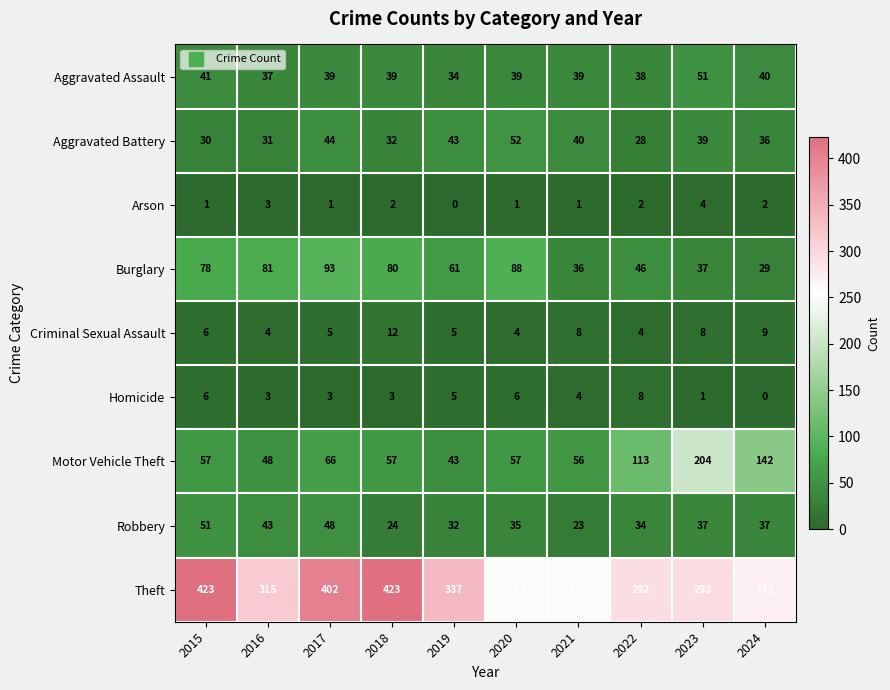

At how many categories does at least one series exceed 122?

10